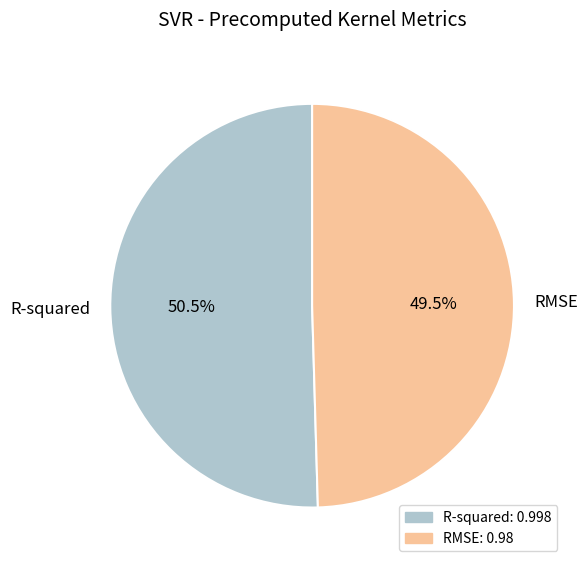

What portion of the pie excludes RMSE?

50.5%